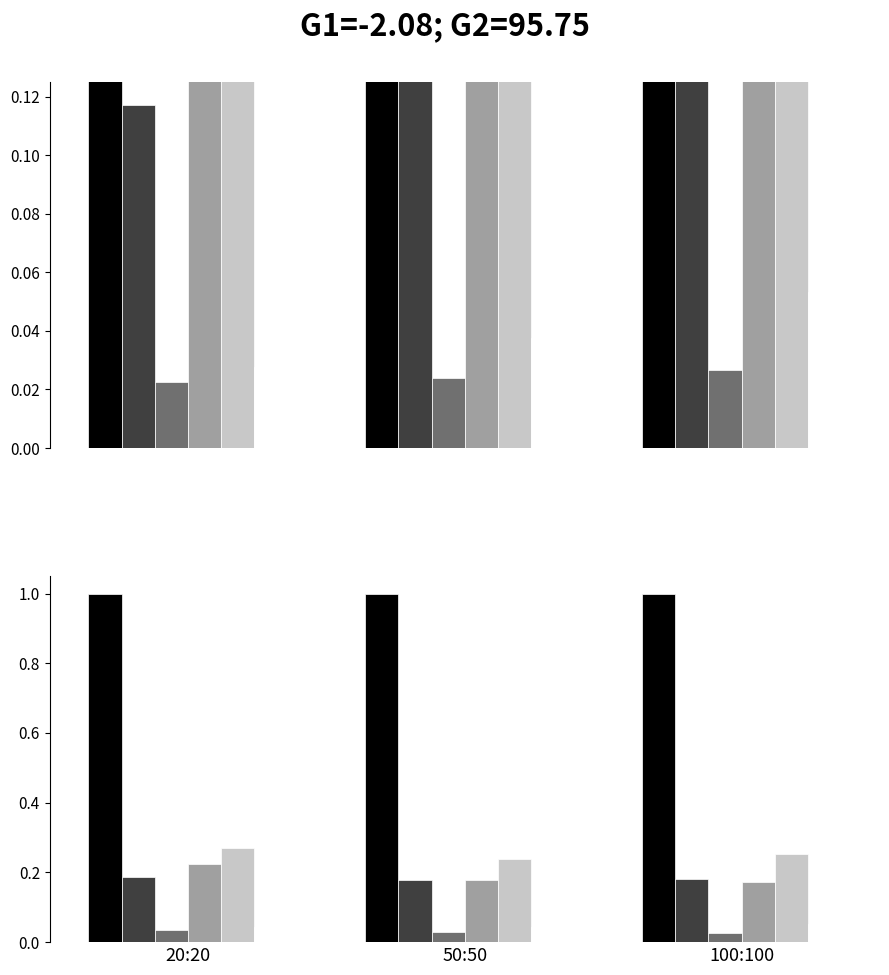

What is the average value of the BS series?

0.3